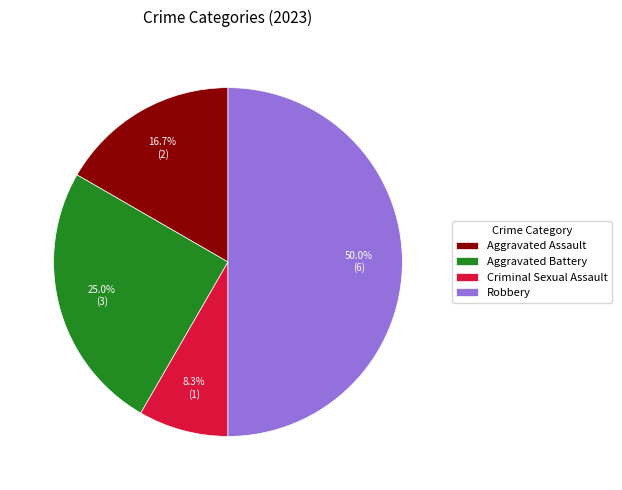

How many slices are in this pie chart?

4